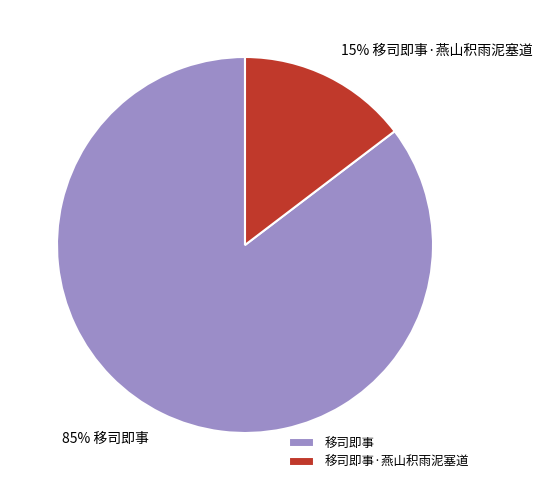

Combined, do 移司即事·燕山积雨泥塞道 and 移司即事 account for over 50%?

Yes